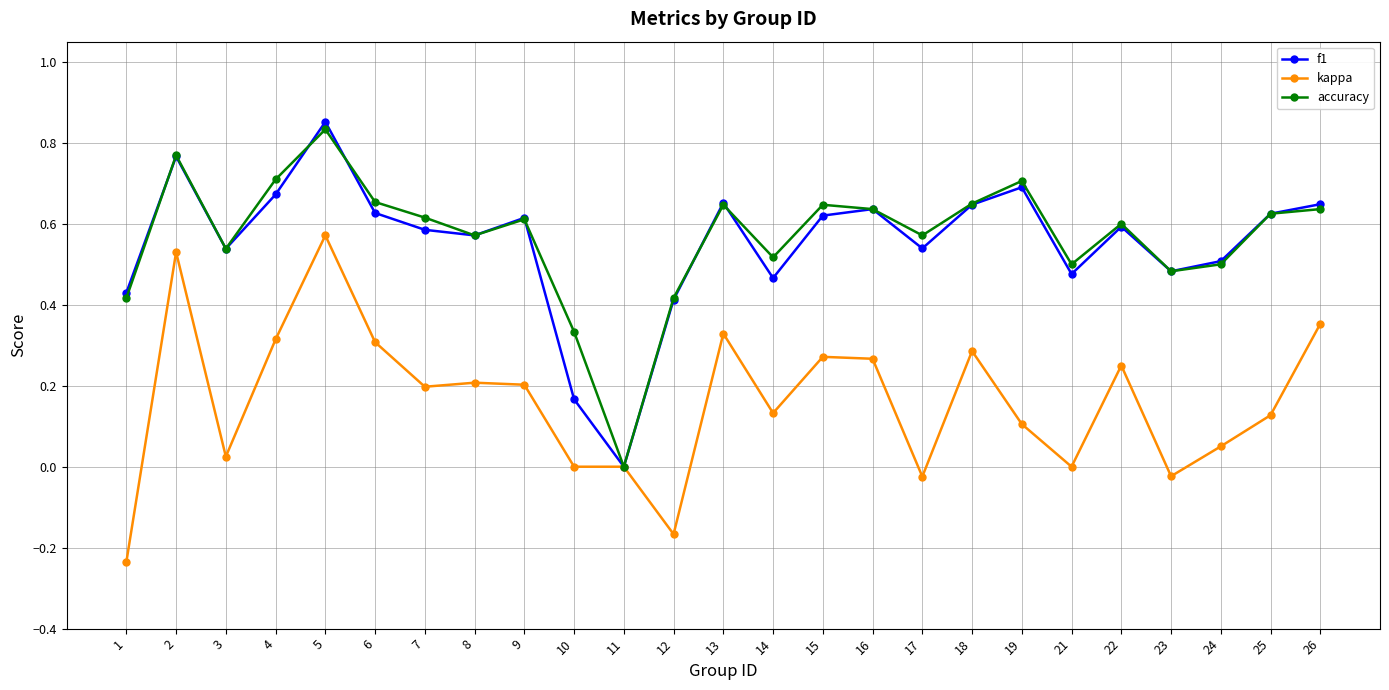

Is it true that f1 equals 0.7 at 19?

True